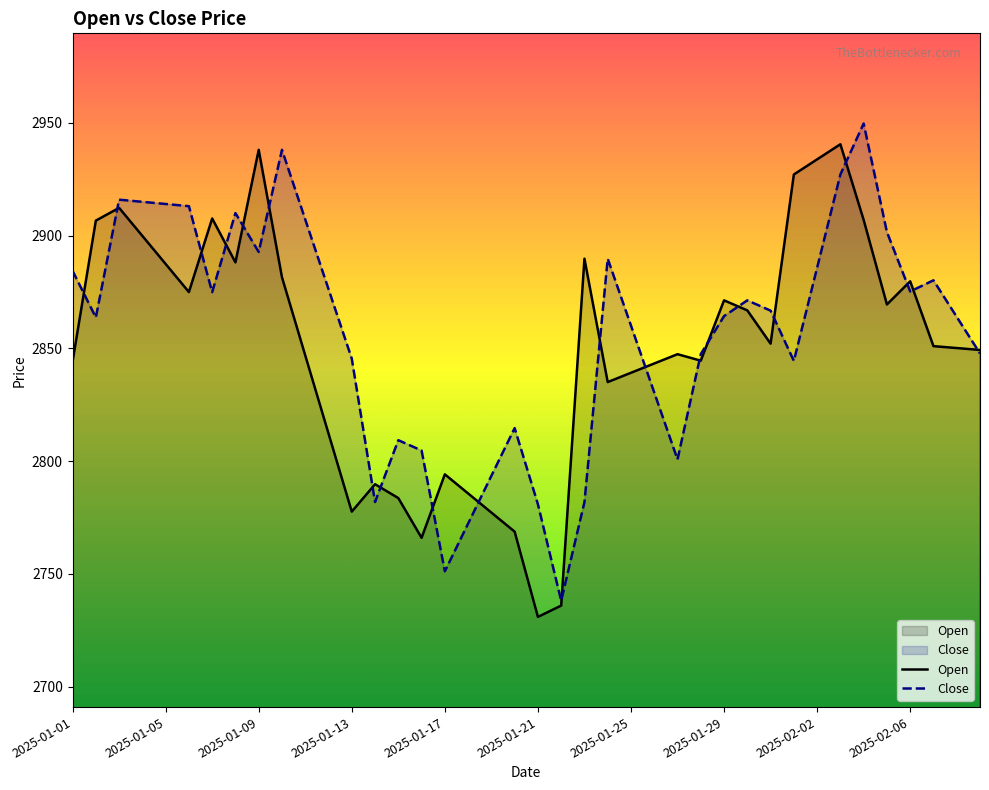

Does the chart have visible grid lines?

No